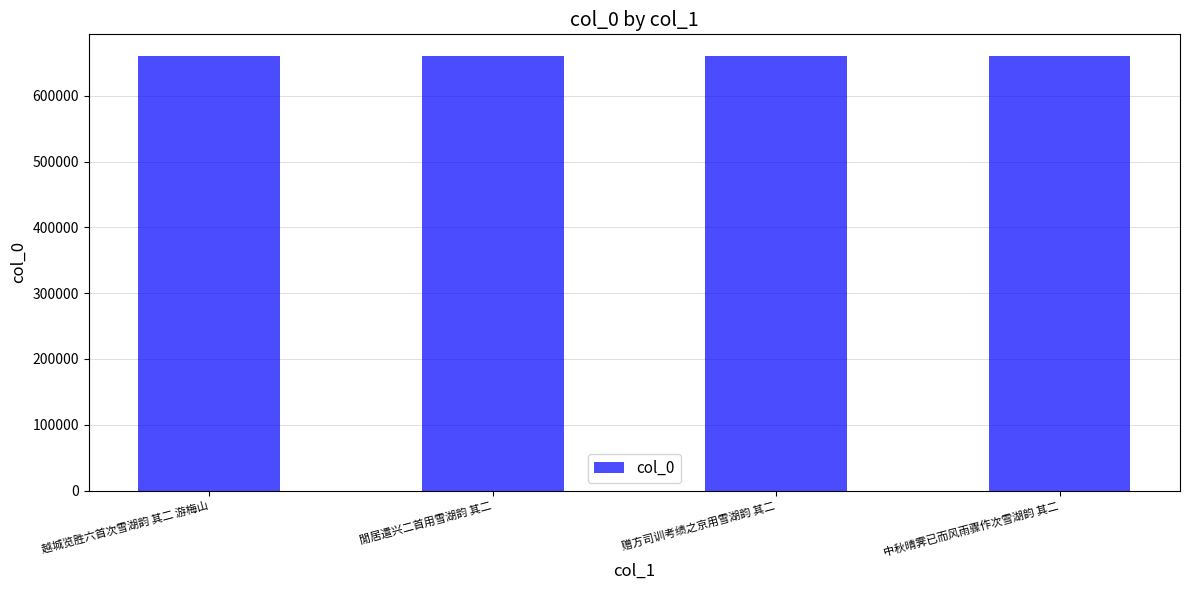

Is it true that the value at 越城览胜六首次雪湖韵 其二 游梅山 is 660099?

True